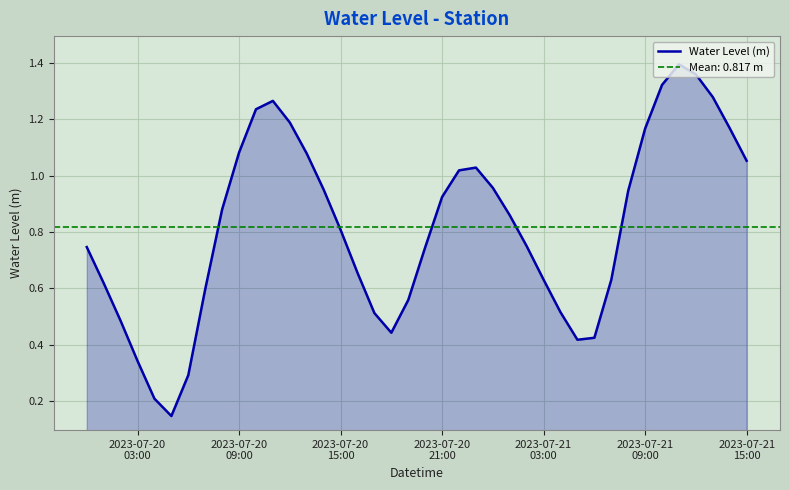

How many points are lower than both their immediate neighbors (excluding endpoints)?

3